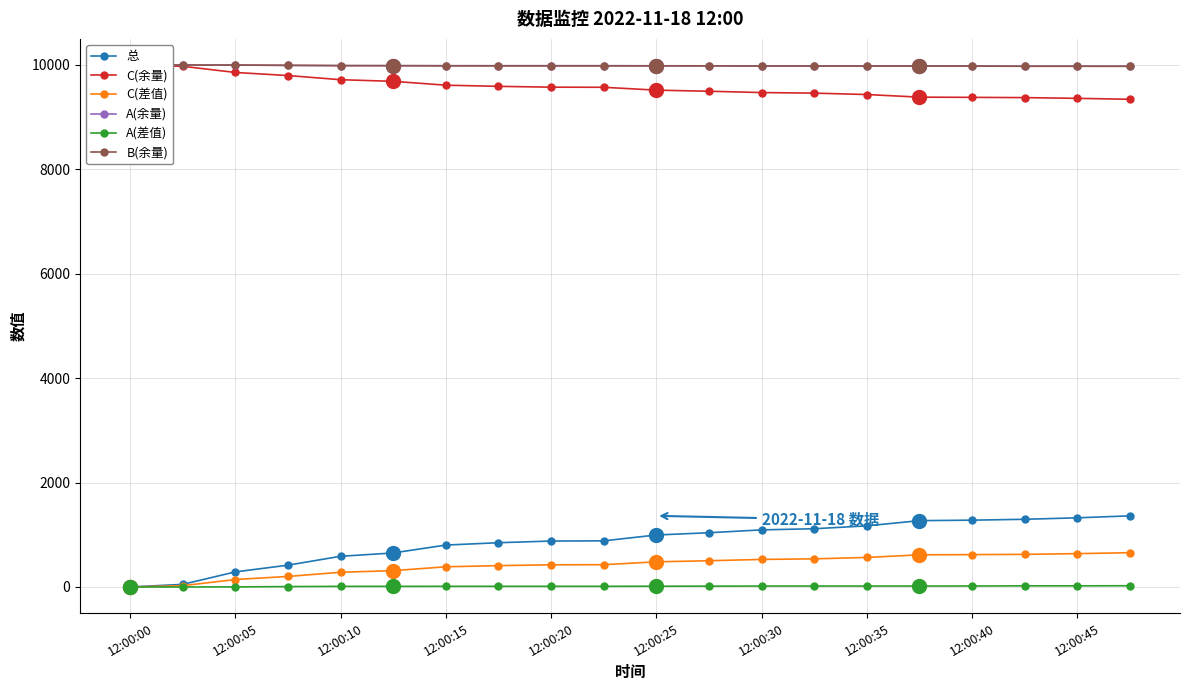

The value of 总 at 12:00:05 is 289. True or false?

True